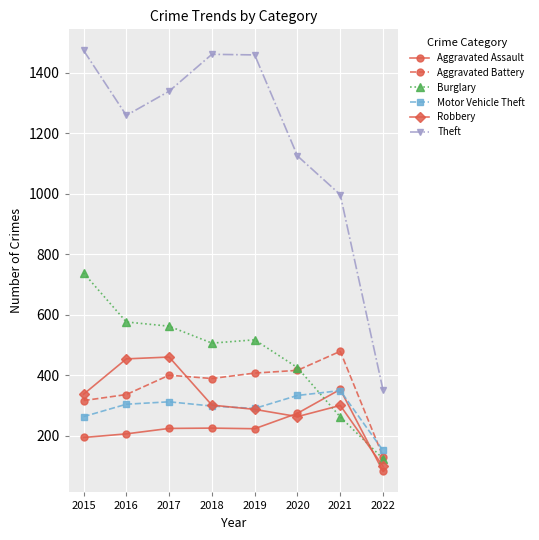

Which series has the largest total across all categories?

Theft